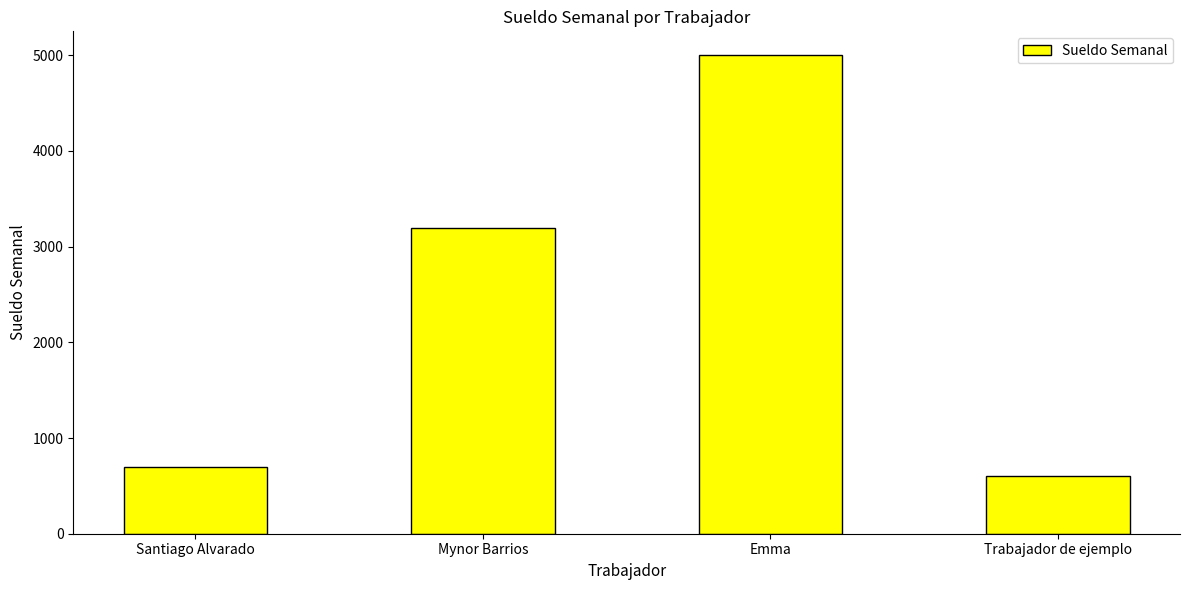

Reading left to right, transcribe all the data shown in this chart.

Santiago Alvarado=700	Mynor Barrios=3200	Emma=5000	Trabajador de ejemplo=600